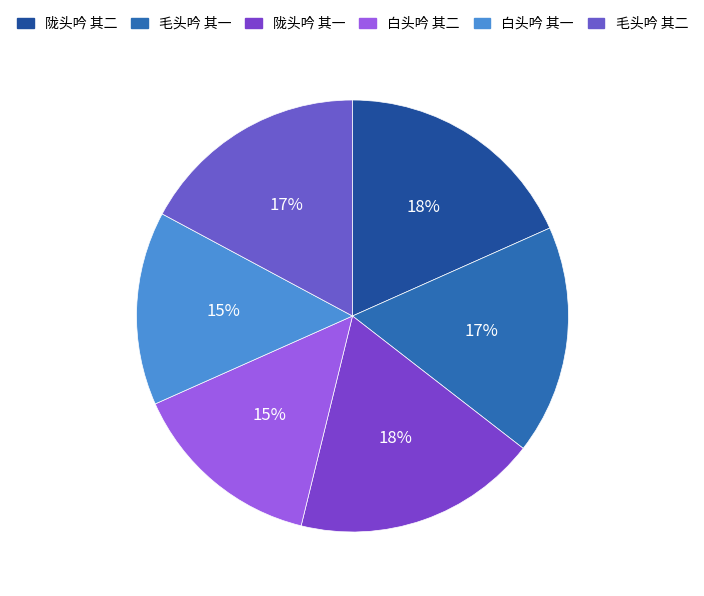

Rank the categories by value from highest to lowest.

陇头吟 其一, 陇头吟 其二, 毛头吟 其一, 毛头吟 其二, 白头吟 其二, 白头吟 其一